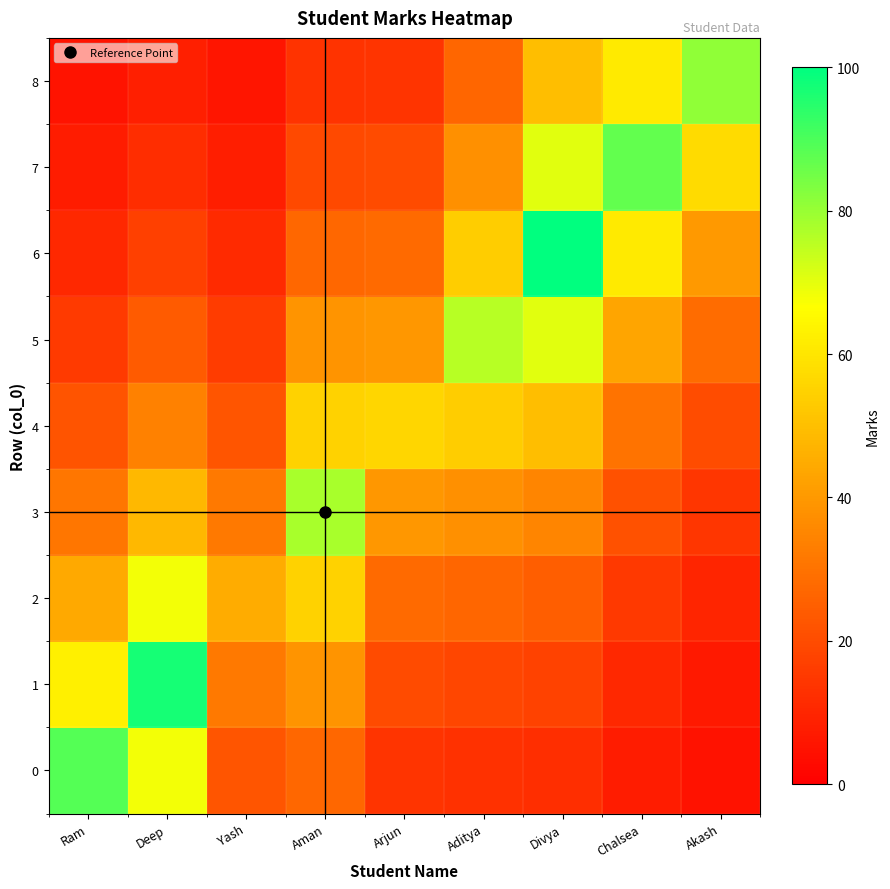

Reading left to right, transcribe all the data shown in this chart.

0: Ram=89.0	Deep=68.4	Yash=22.3	Aman=27.3	Arjun=13.8	Aditya=13.2	Divya=12.2	Chalsea=7.5	Akash=4.9
1: Ram=62.7	Deep=97.0	Yash=31.7	Aman=38.7	Arjun=19.6	Aditya=18.7	Divya=17.4	Chalsea=10.7	Akash=7.0
2: Ram=44.2	Deep=68.4	Yash=45.0	Aman=55.0	Arjun=27.8	Aditya=26.6	Divya=24.7	Chalsea=15.1	Akash=9.9
3: Ram=31.1	Deep=48.2	Yash=31.7	Aman=78.0	Arjun=39.5	Aditya=37.7	Divya=35.0	Chalsea=21.5	Akash=14.1
4: Ram=21.9	Deep=33.9	Yash=22.3	Aman=55.0	Arjun=56.0	Aditya=53.6	Divya=49.7	Chalsea=30.4	Akash=20.0
5: Ram=15.5	Deep=23.9	Yash=15.7	Aman=38.7	Arjun=39.5	Aditya=76.0	Divya=70.5	Chalsea=43.2	Akash=28.3
6: Ram=10.9	Deep=16.9	Yash=11.1	Aman=27.3	Arjun=27.8	Aditya=53.6	Divya=100.0	Chalsea=61.3	Akash=40.2
7: Ram=7.7	Deep=11.9	Yash=7.8	Aman=19.2	Arjun=19.6	Aditya=37.7	Divya=70.5	Chalsea=87.0	Akash=57.1
8: Ram=5.4	Deep=8.4	Yash=5.5	Aman=13.6	Arjun=13.8	Aditya=26.6	Divya=49.7	Chalsea=61.3	Akash=81.0